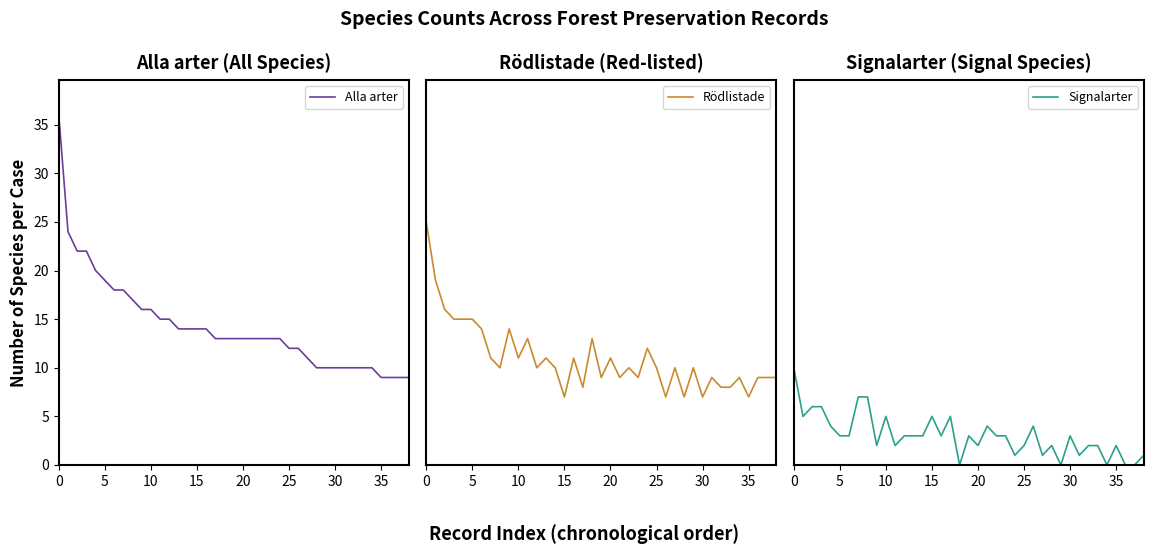

What is the difference between the second highest and second lowest values in the Rödlistade series?

12